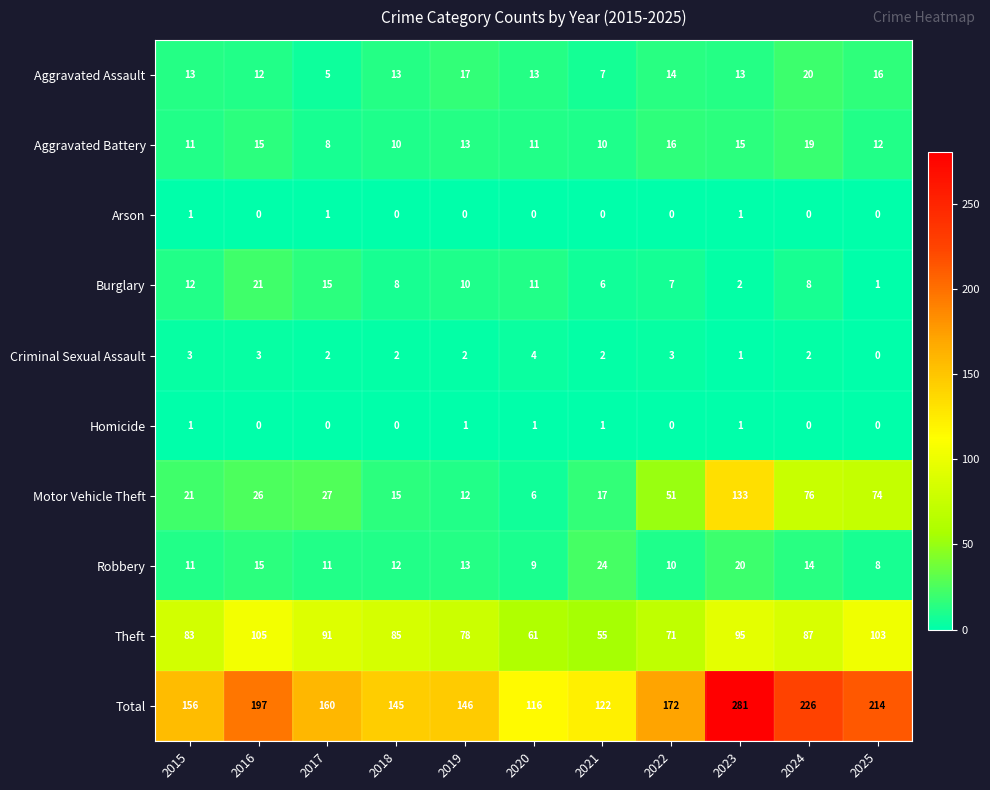

What is the maximum value shown in the chart?

281